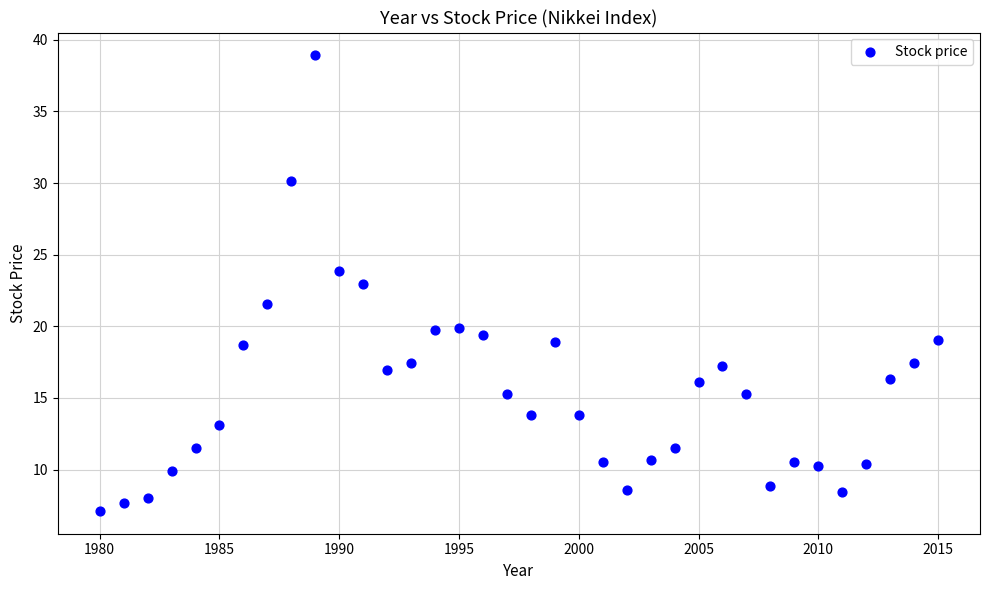

What is the range of Y values (max minus min)?

31.8